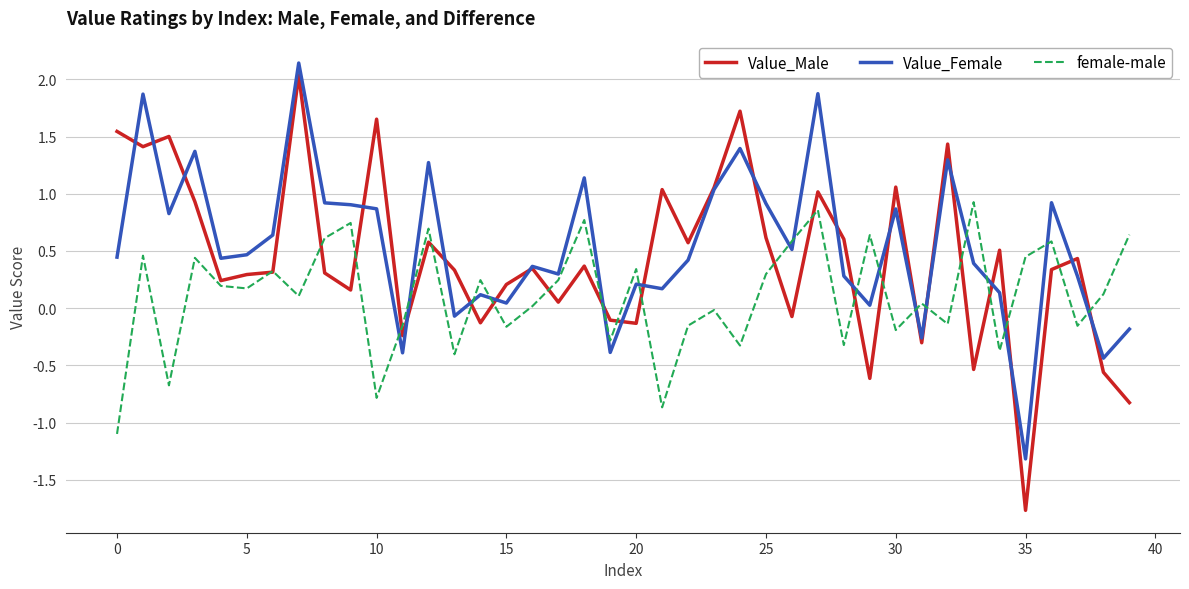

True or false: Value_Male has more than 0 points higher than both neighbors.

True